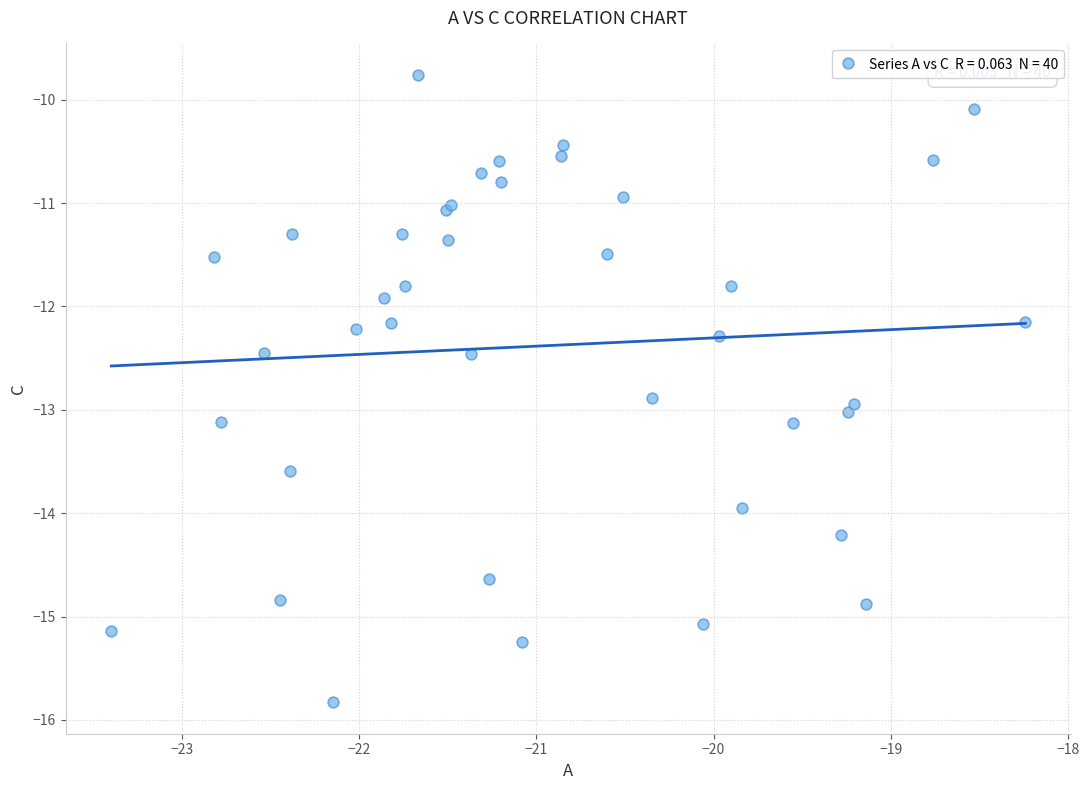

What Y value in the scatter plot is closest to -12?

-11.9